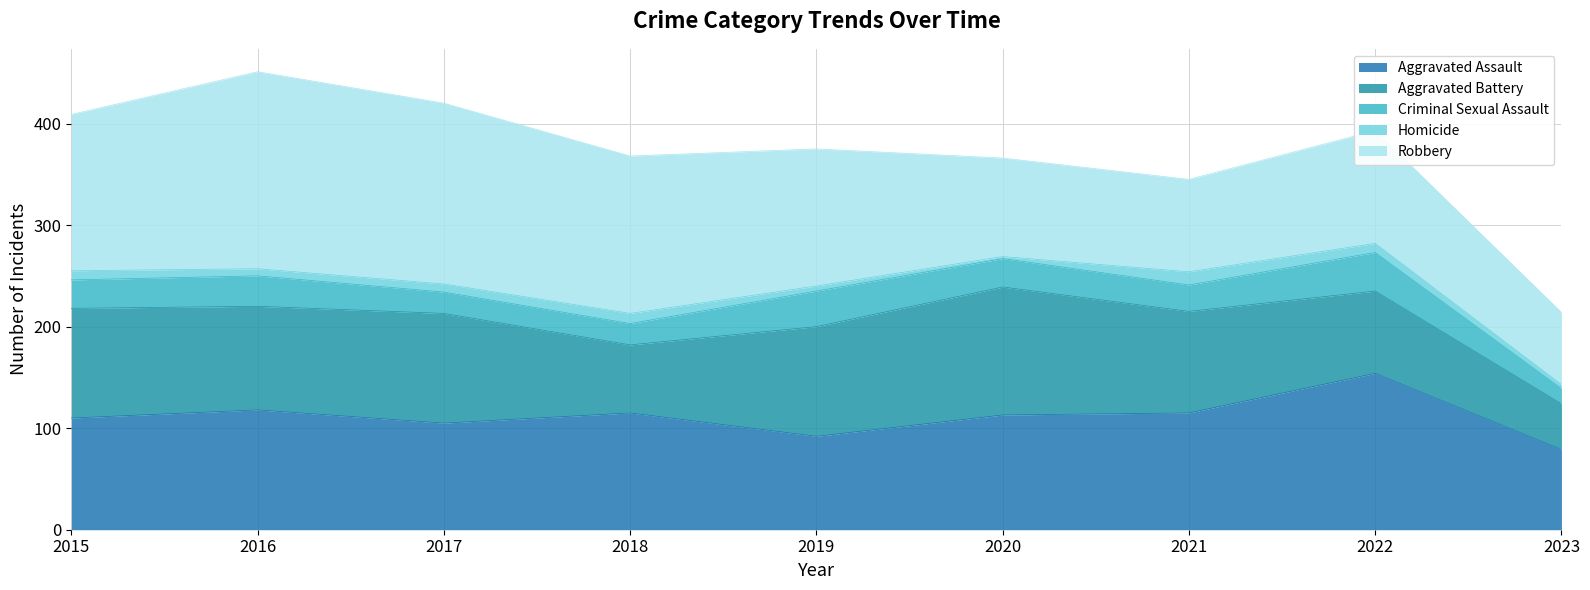

How many values in the Aggravated Battery series are below 102?

4